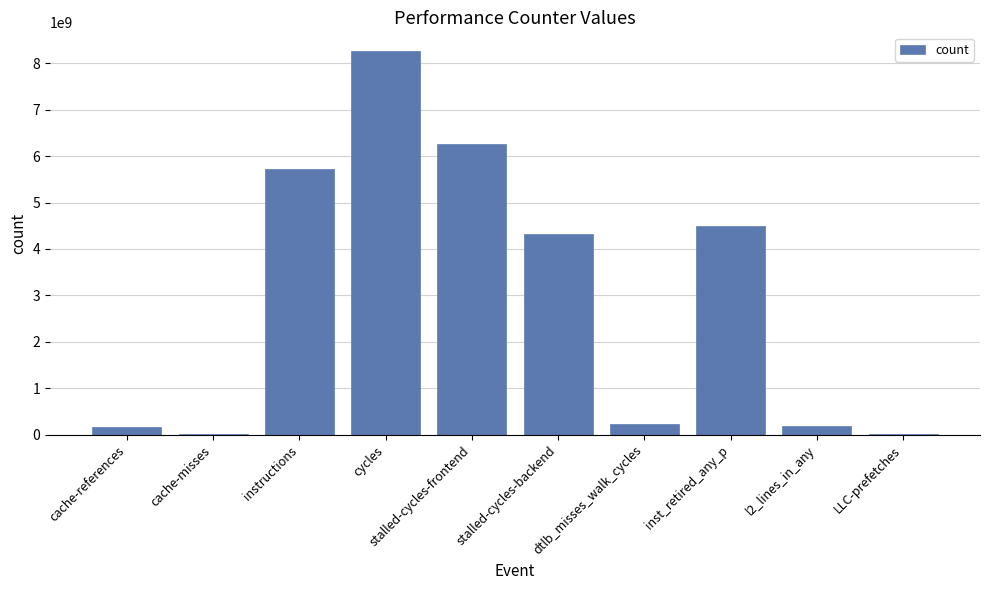

What is the change in value from instructions to dtlb_misses_walk_cycles?

-5494840161